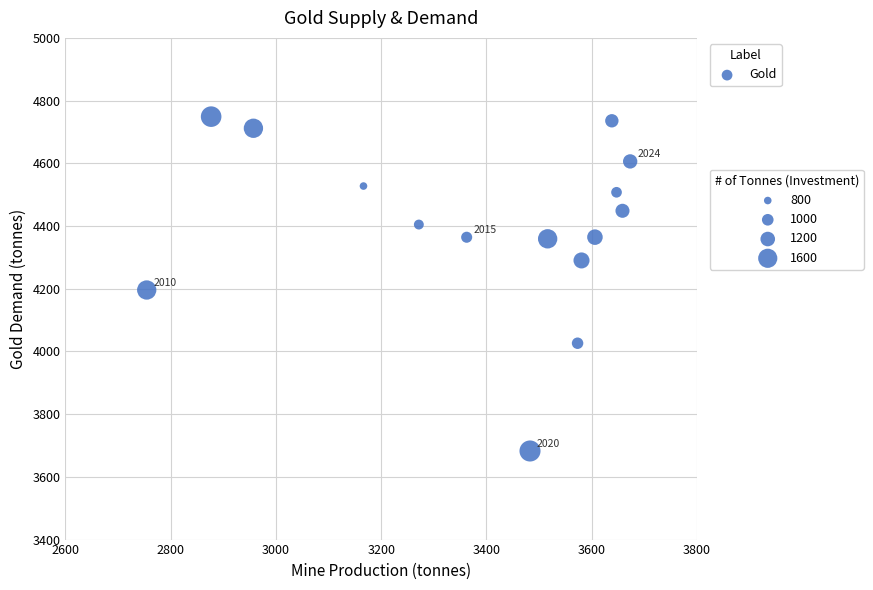

What Y value in the scatter plot is closest to 4215?

4196.0